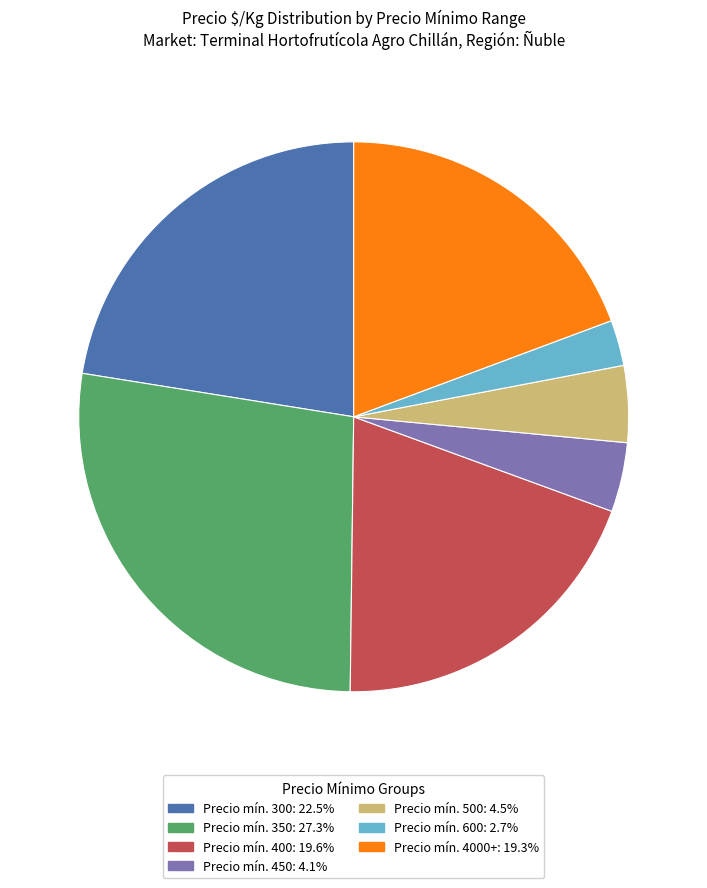

Is there any slice that represents more than half of the pie?

No